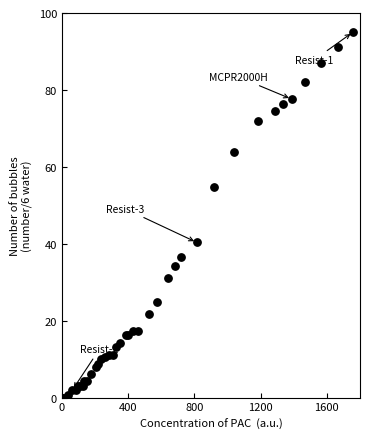

What Y value in the scatter plot is closest to 47?

40.4